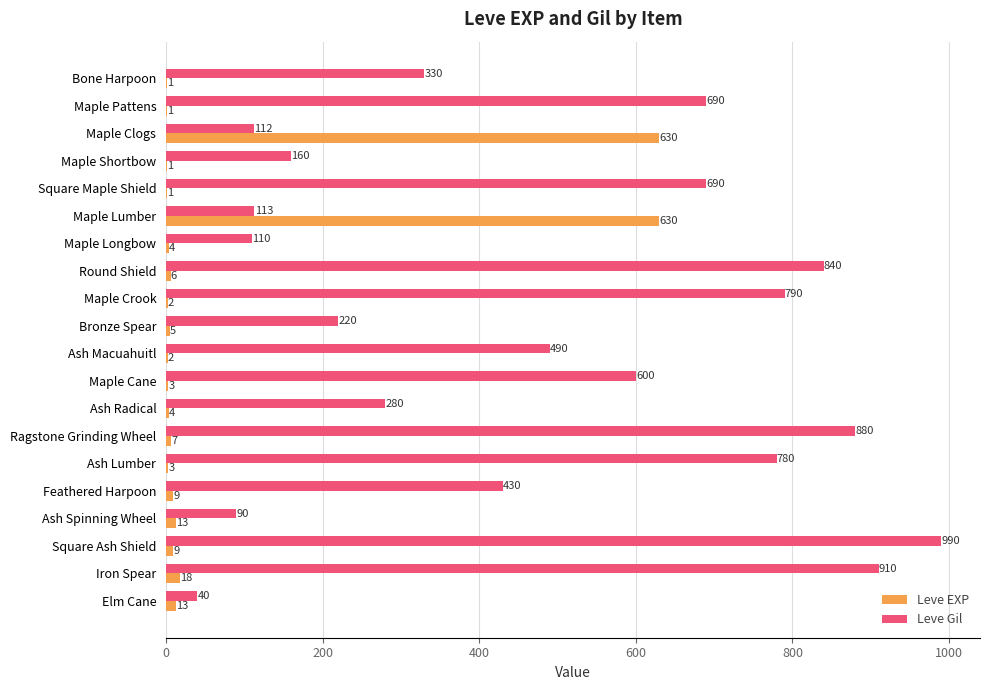

Is the value of Leve Gil at Feathered Harpoon greater than the value of Leve EXP at Bronze Spear?

Yes